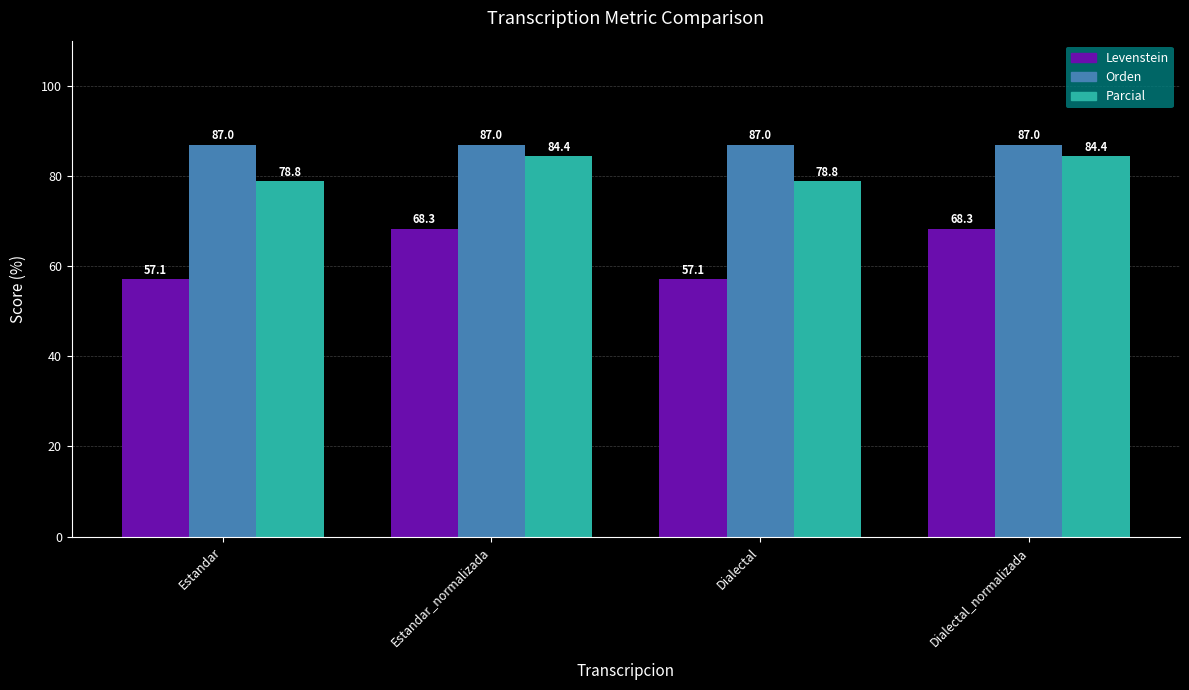

Where does the Levenstein series first go above 68?

Estandar_normalizada